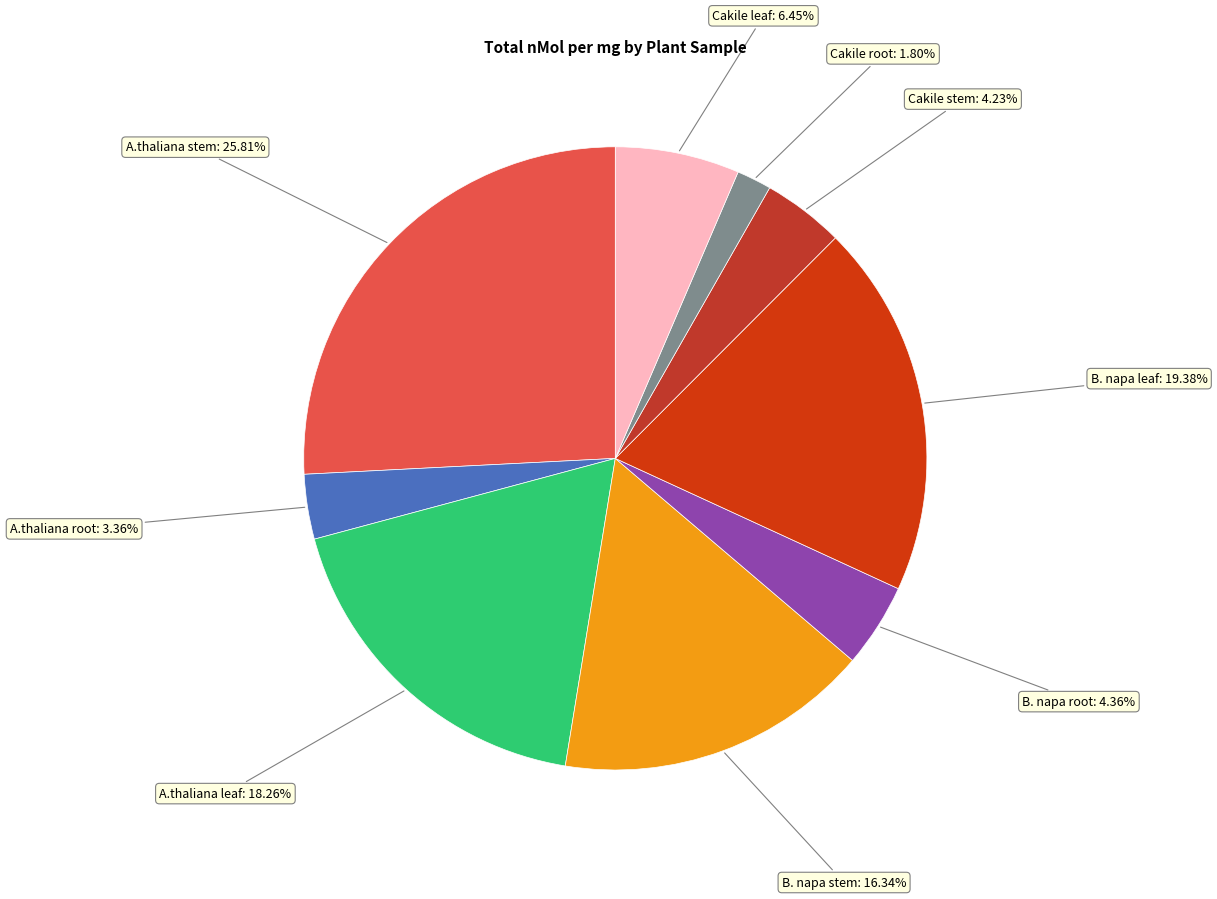

How much of the chart is everything except A.thaliana leaf?

81.7%